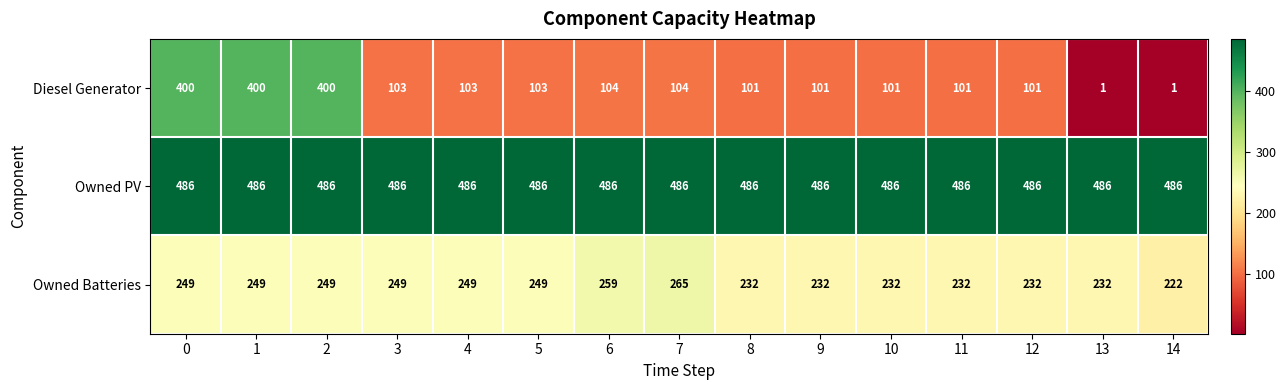

Count the number of data series in this chart.

3